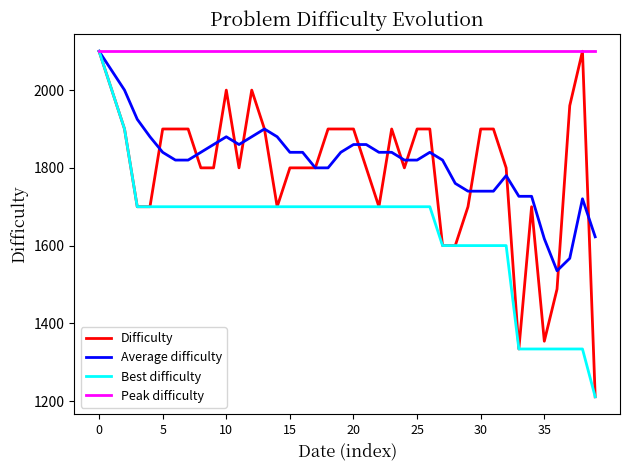

Does the chart display data point markers on the line(s)?

No